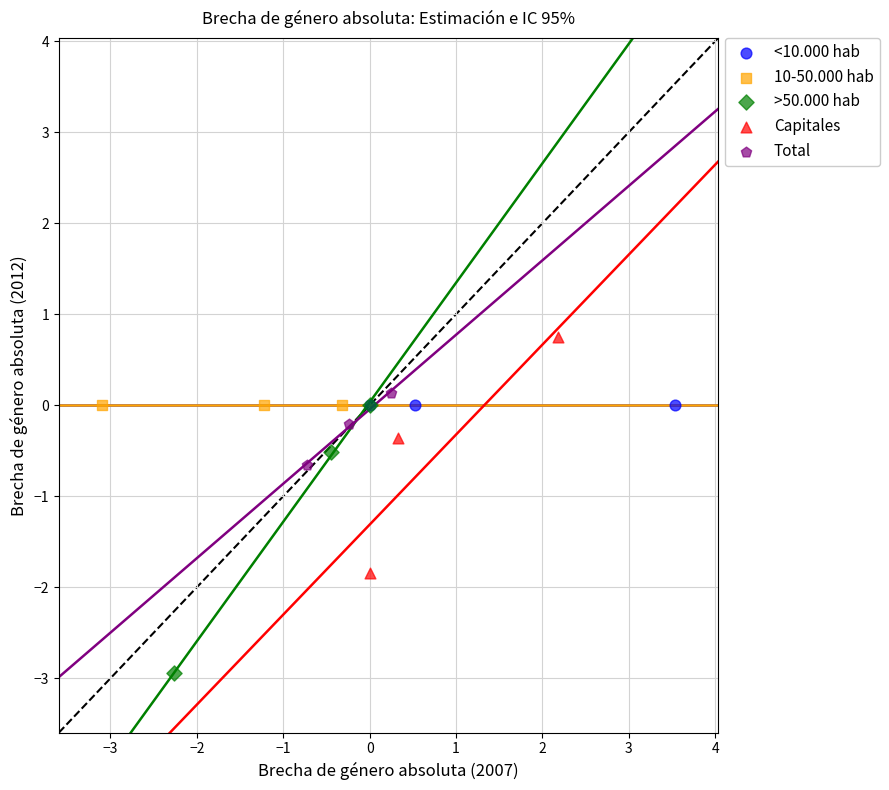

Which series reaches the minimum Y coordinate?

>50.000 hab